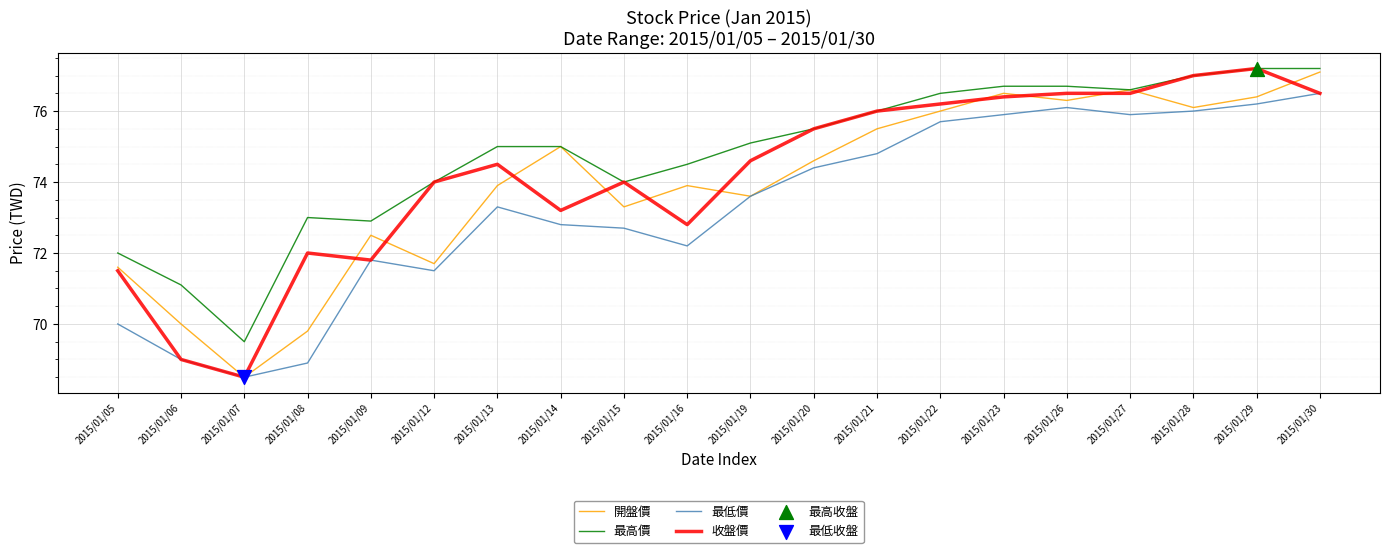

At which label does 收盤價 reach its minimum?

2015/01/07